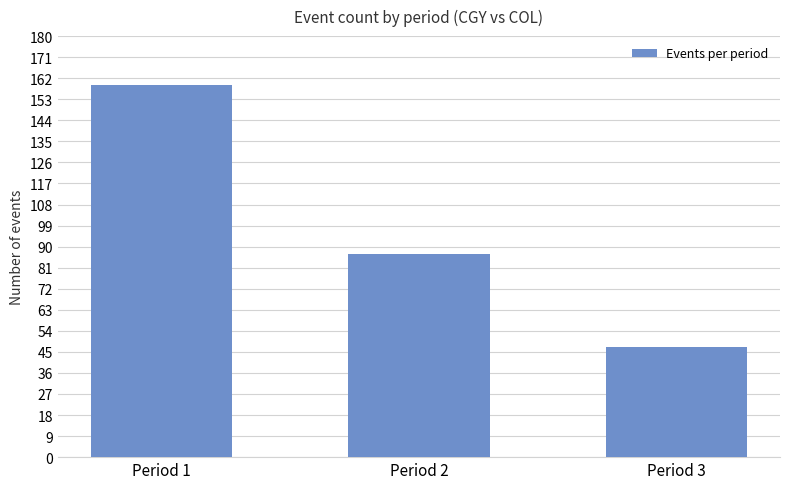

At which category does the chart reach its peak across all series?

Period 1